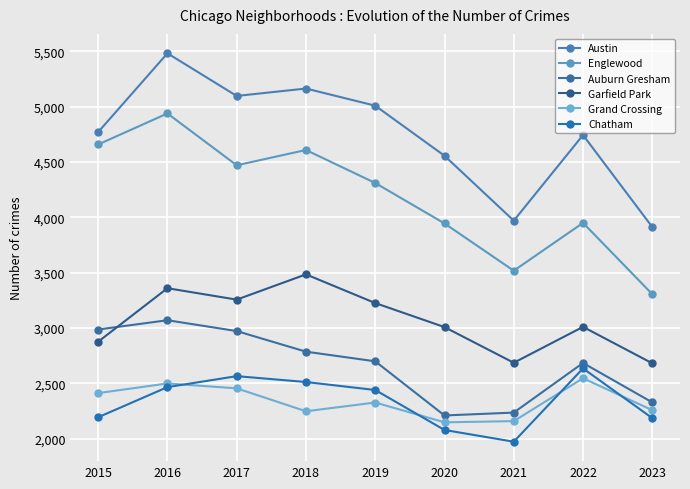

True or false: Garfield Park and Auburn Gresham cross at least once.

True